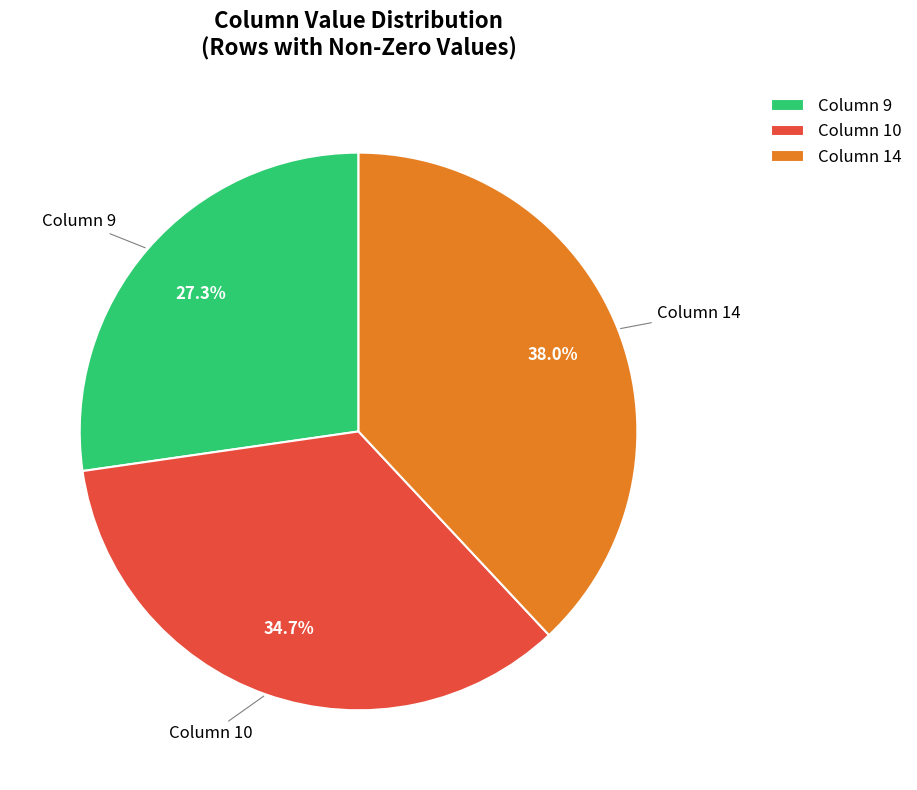

What percentage do Column 9 and Column 10 together represent?

62.0%